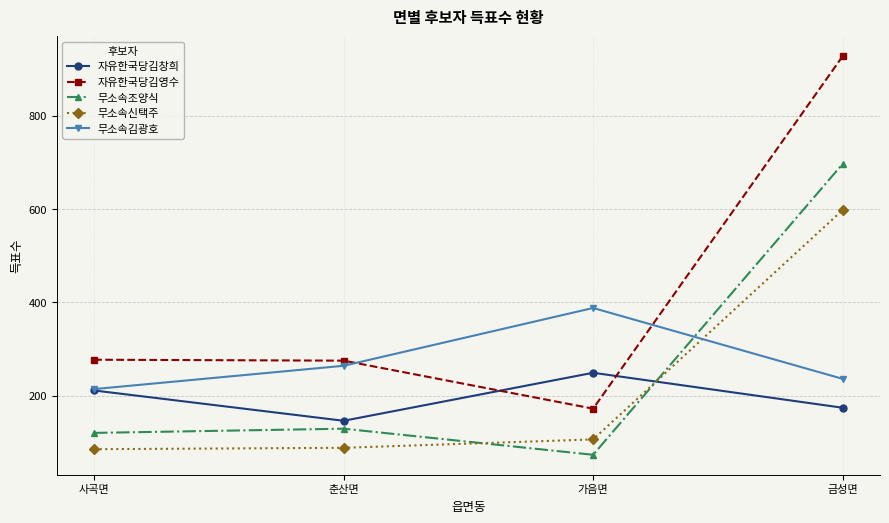

What is the maximum value shown in the chart?

928